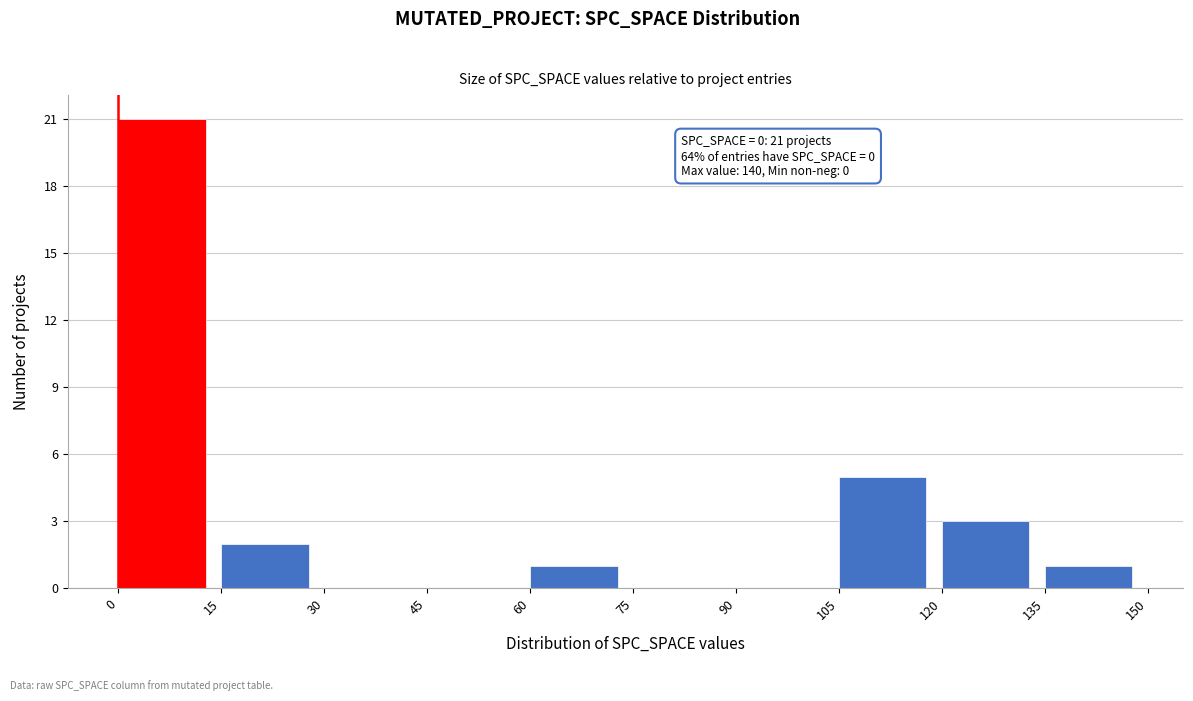

Over which range of the x-axis is the bar tallest?

0 to 15